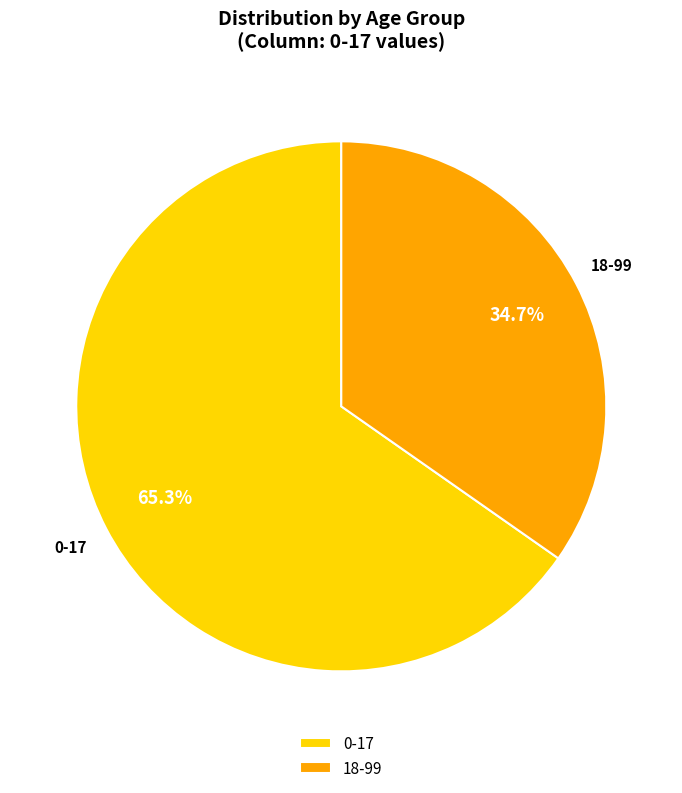

To the nearest percent, what is the average slice percentage?

50%